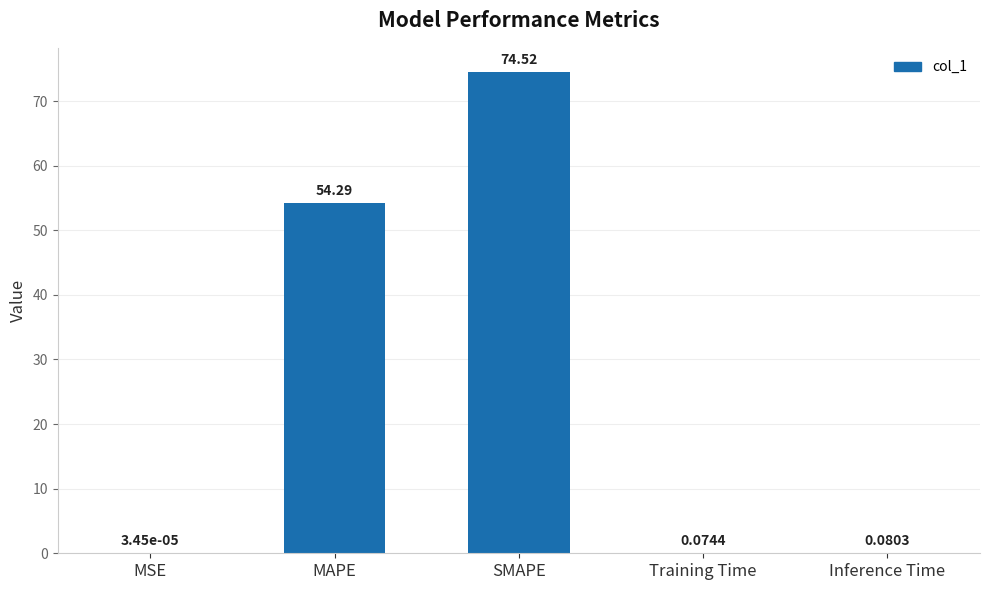

What is the change in value from MSE to SMAPE?

+74.5